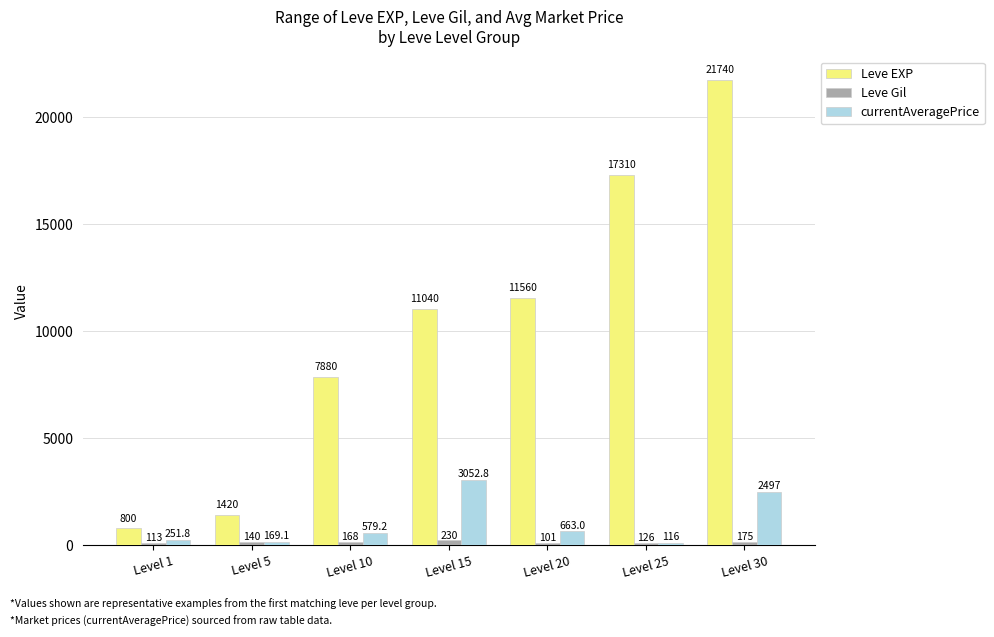

At which category does the chart reach its minimum across all series?

Level 20